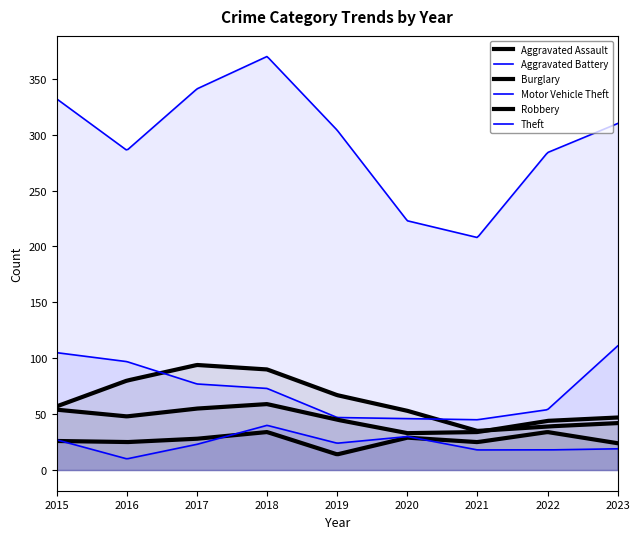

How many lines are shown in the chart?

6